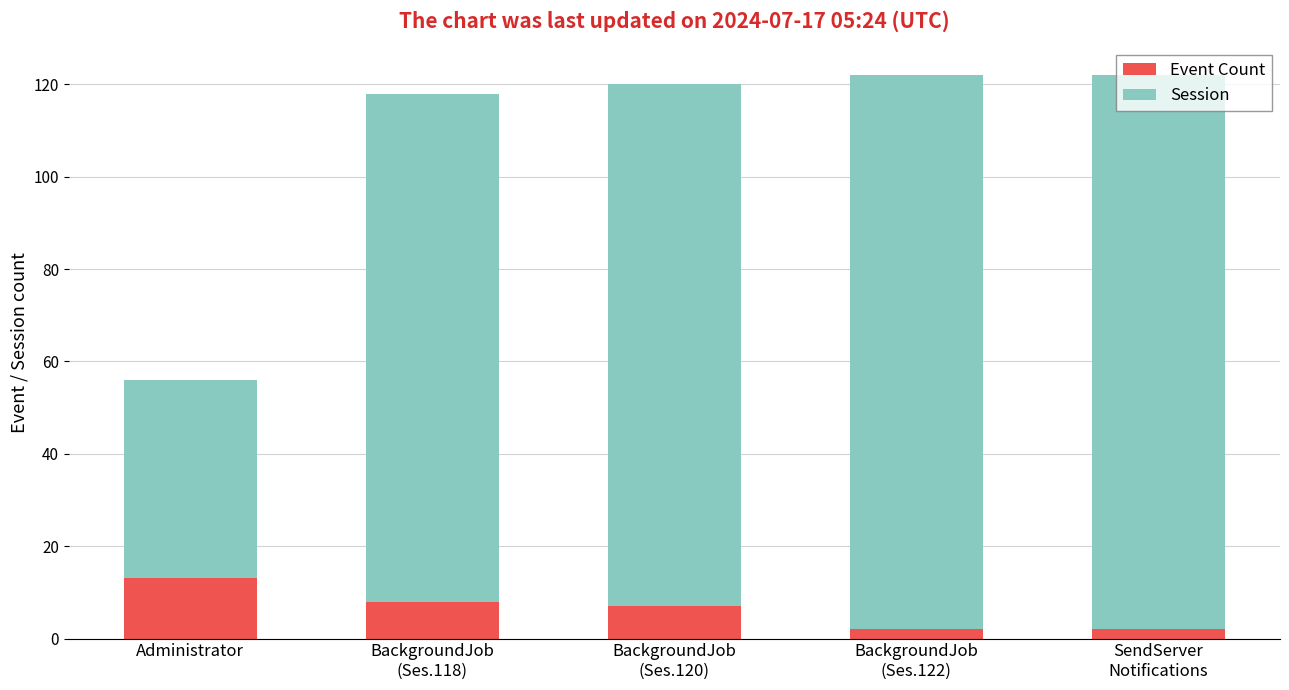

The Event Count series shows 13 at Administrator. True or false?

True